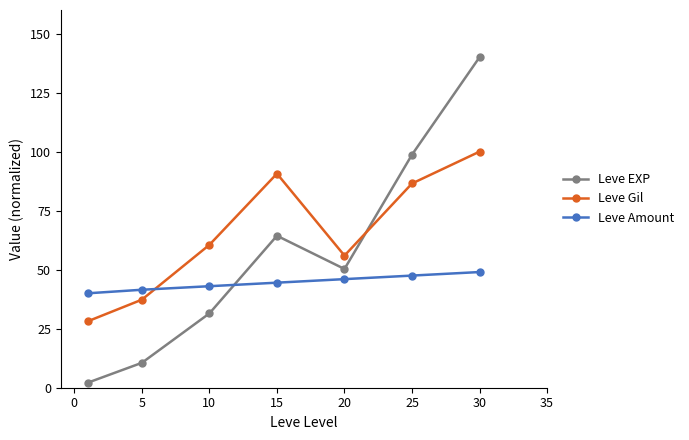

How many interior local peaks does the Leve Gil series have?

1